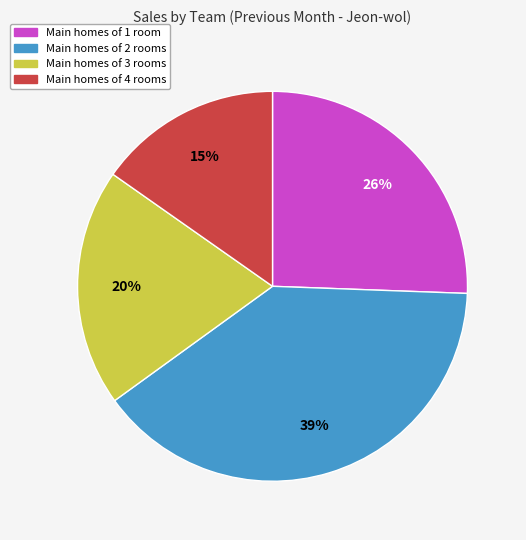

To the nearest percent, what is the average slice percentage?

25%